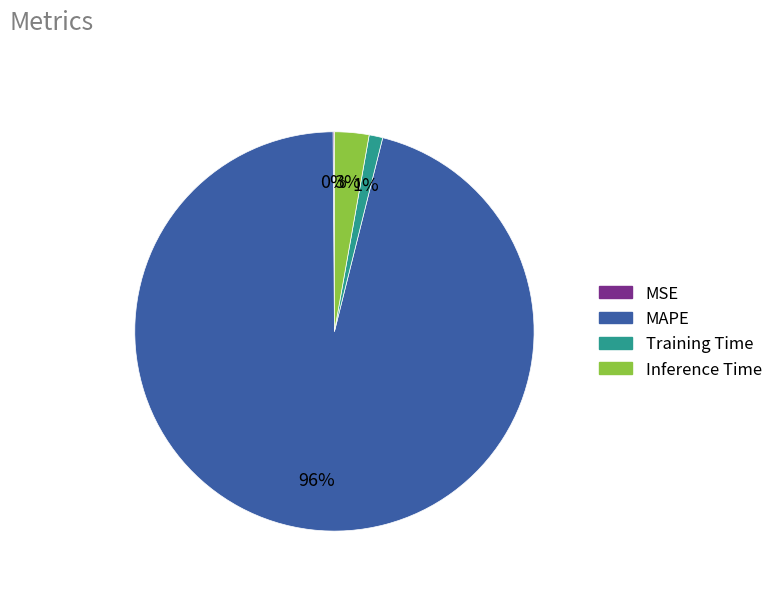

What is the largest slice in the pie chart?

MAPE